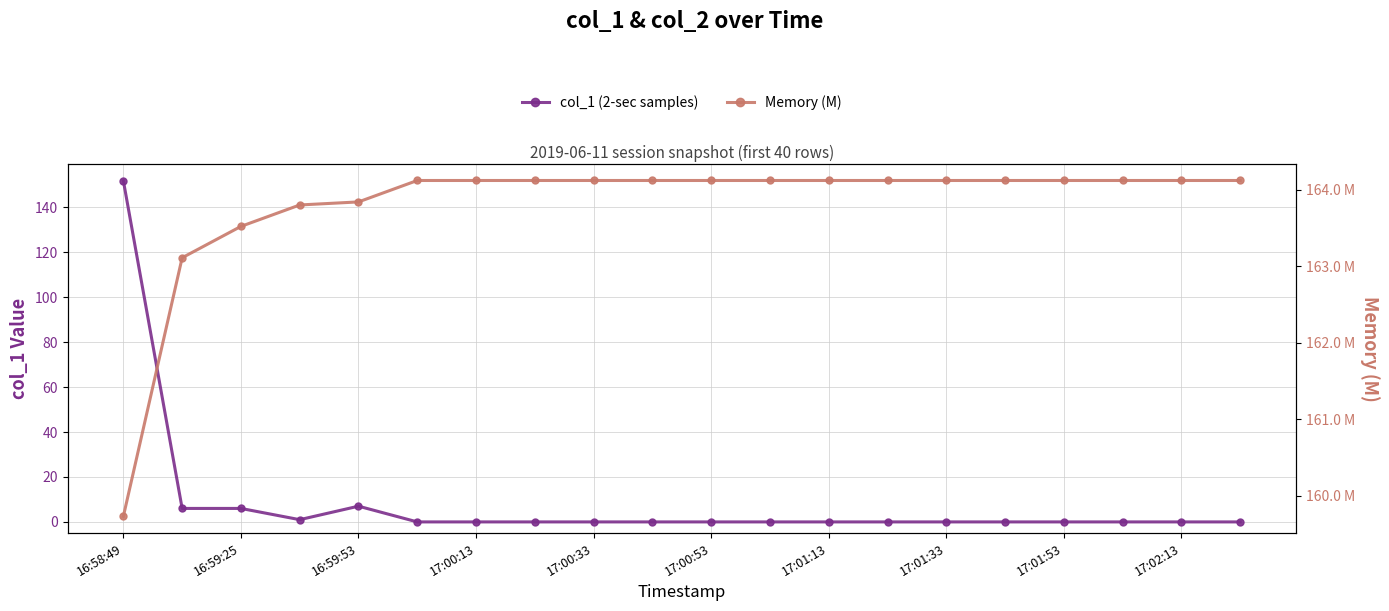

What is the value of the Memory (M) point at the 18th from the left?

164.1